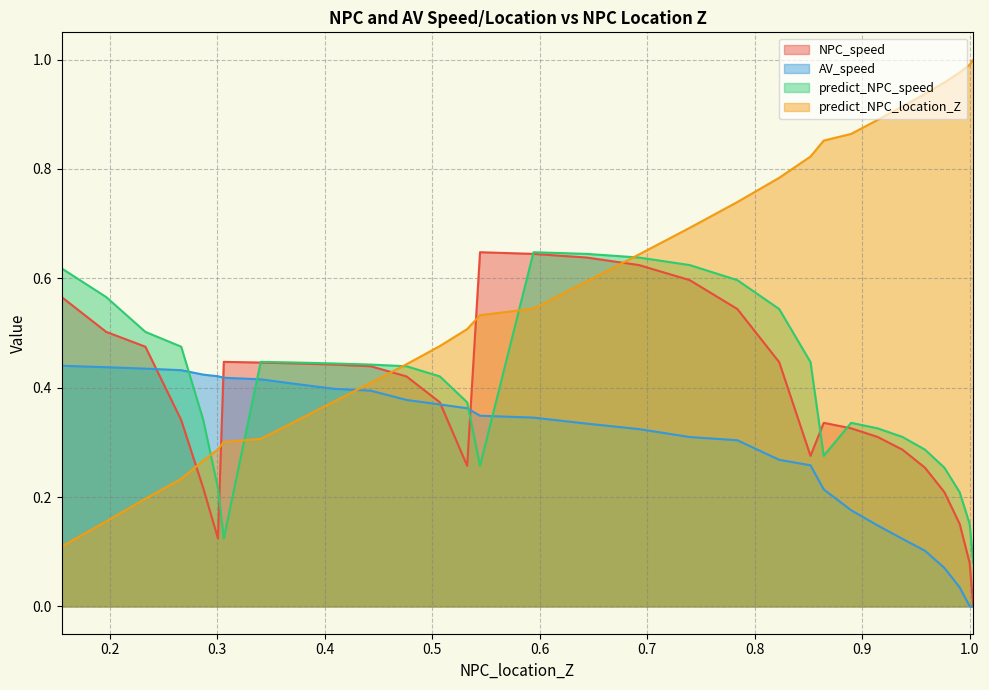

What are all the series names shown in the legend?

NPC_speed, AV_speed, predict_NPC_speed, predict_NPC_location_Z